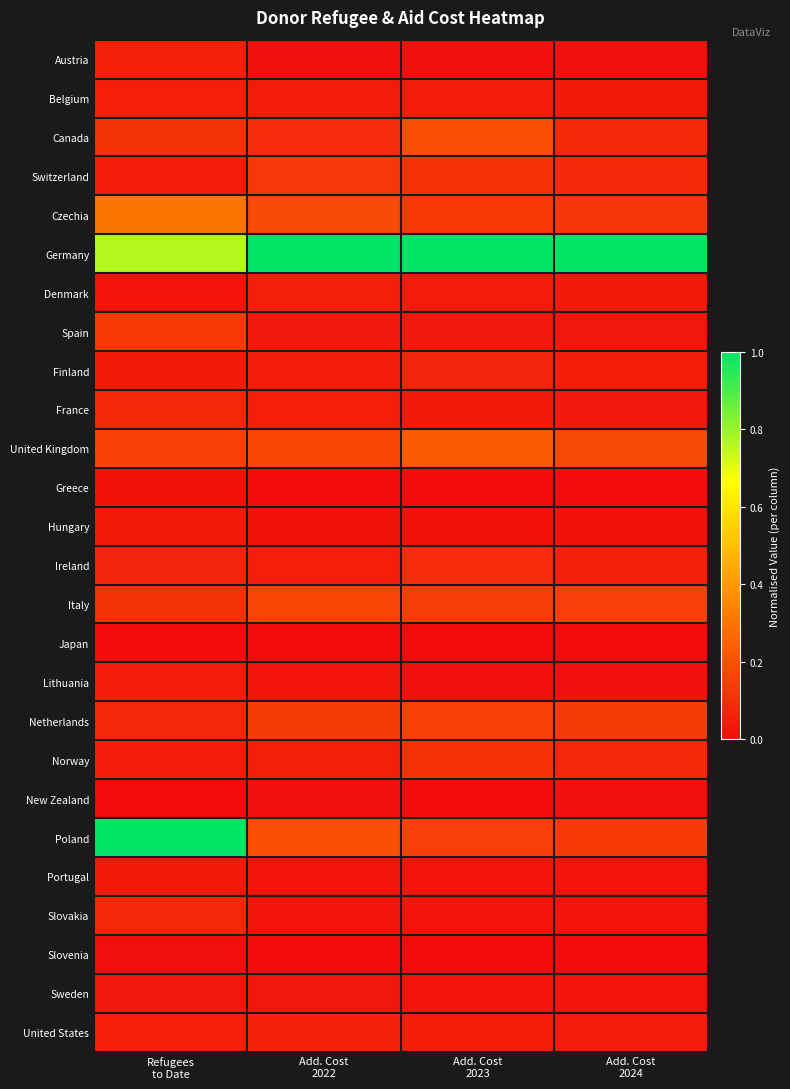

At how many categories does at least one series exceed 0?

4